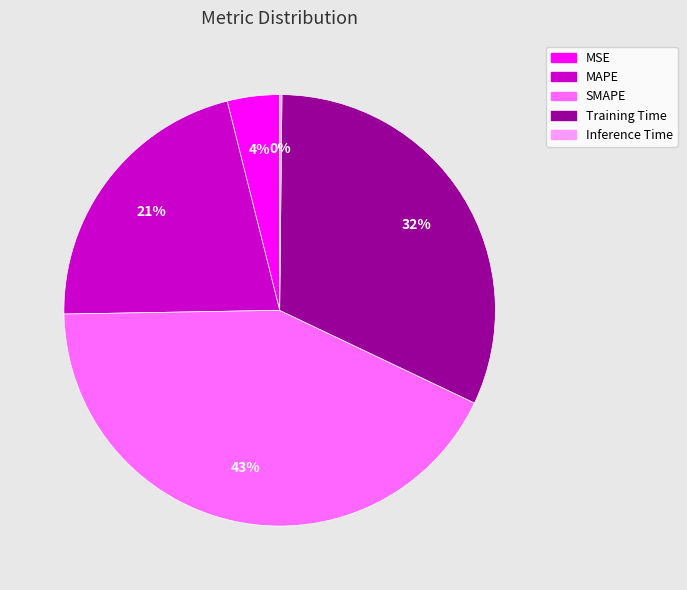

What percentage is the MSE slice, to the nearest percent?

4%